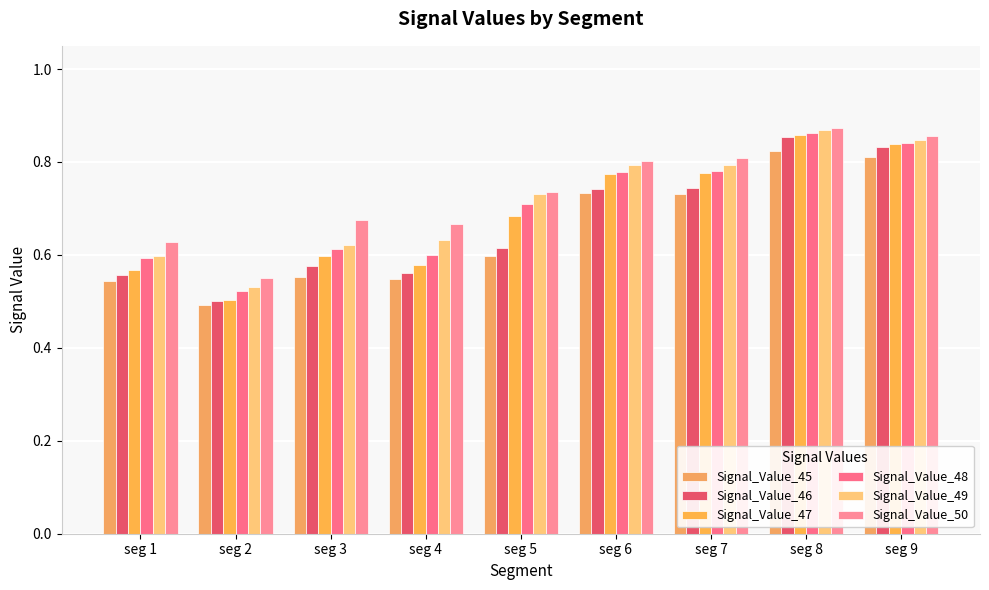

The Signal_Value_48 series shows 0.5 at seg 5. True or false?

False